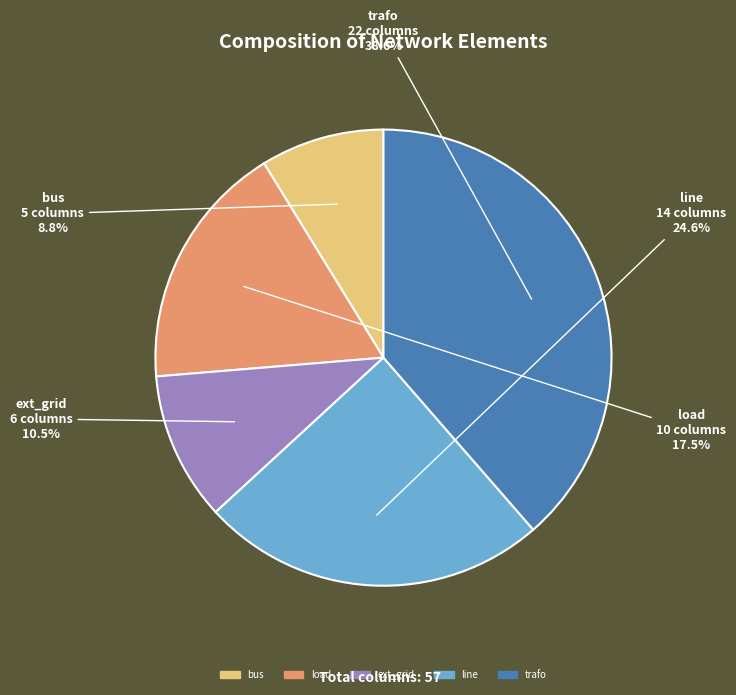

To the nearest percent, what is the difference between the bus and trafo slice percentages?

30%